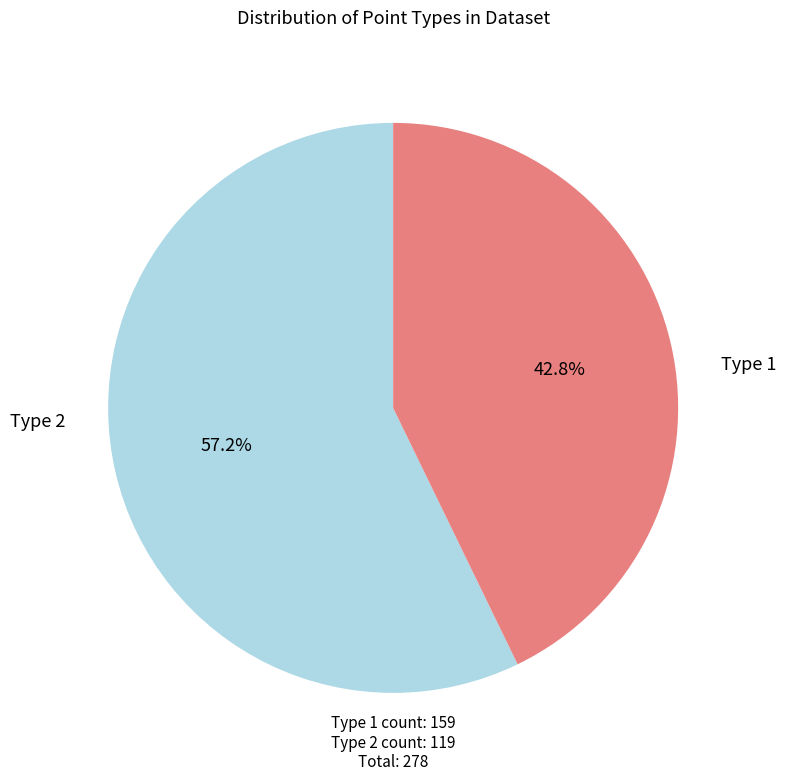

Does any single category account for the majority?

Yes